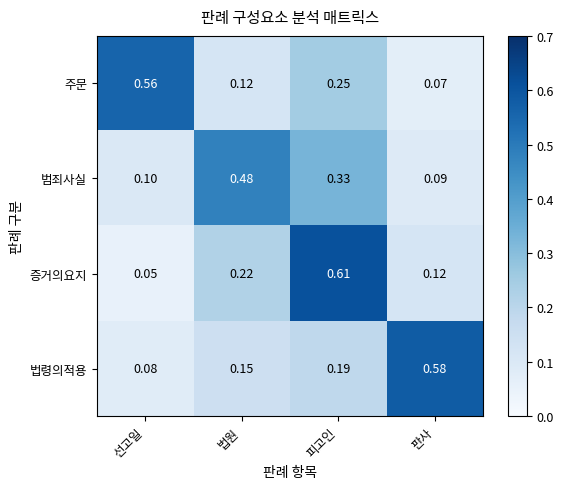

How many data points does each series have?

4